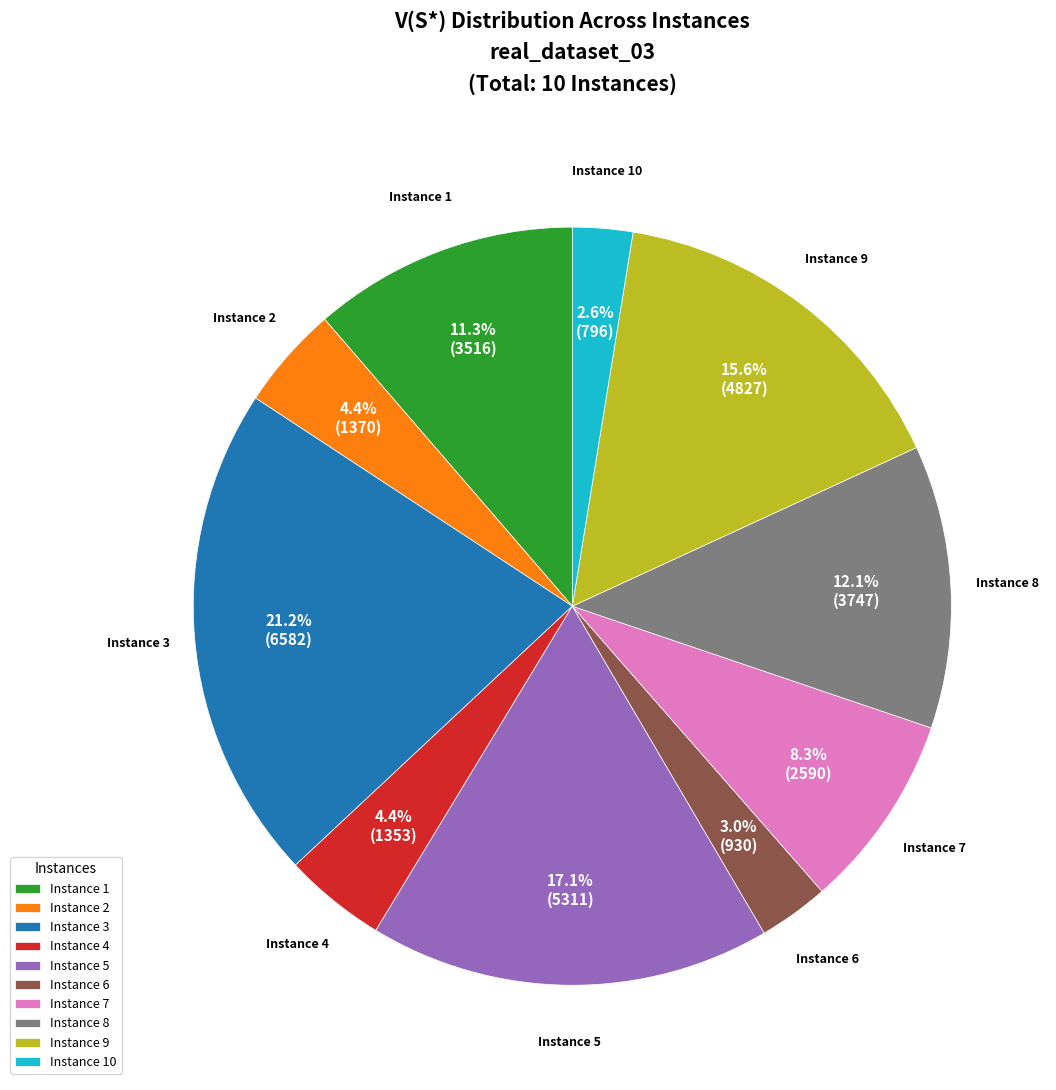

Count the number of slices in the pie.

10